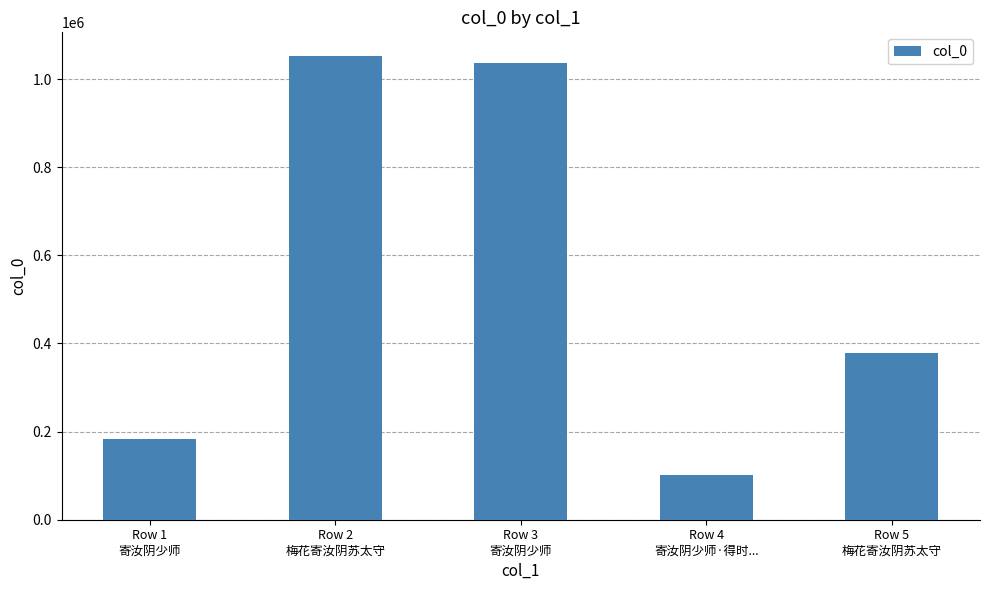

What is the difference between the maximum and minimum values?

952917